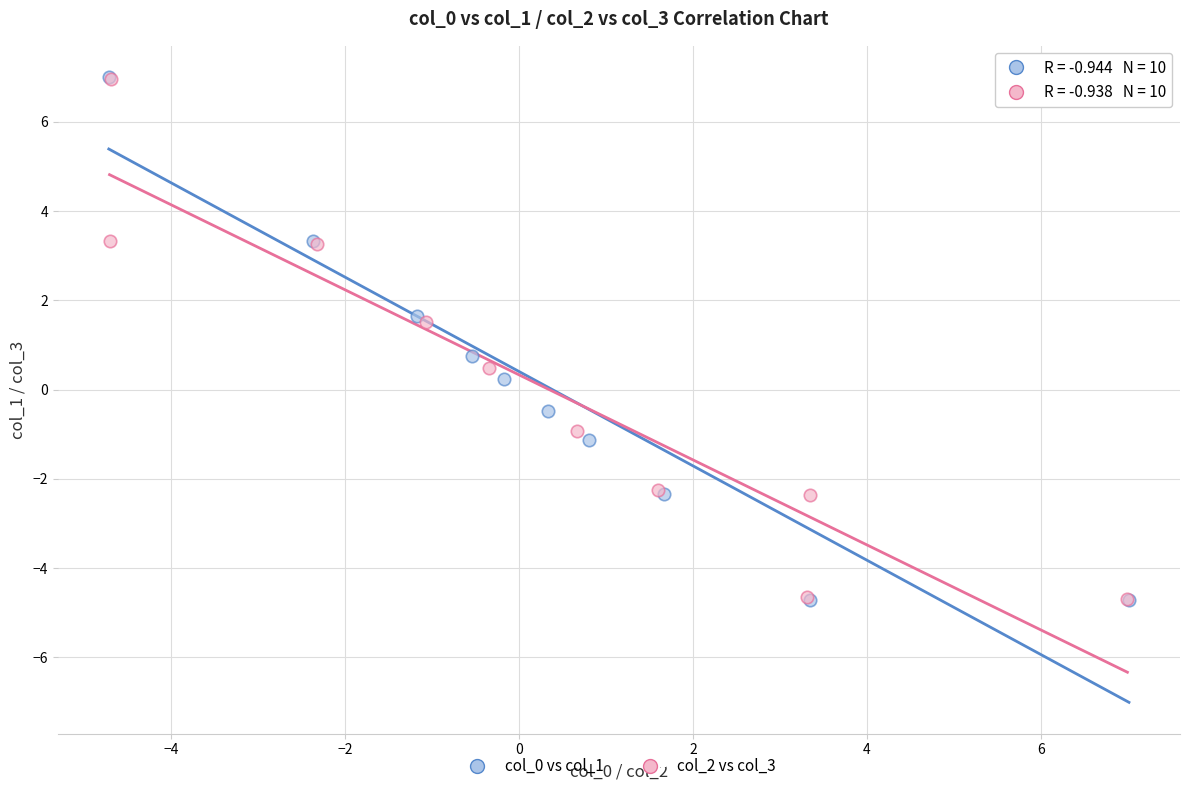

What are all the series names shown in the legend?

col_0 vs col_1, col_2 vs col_3